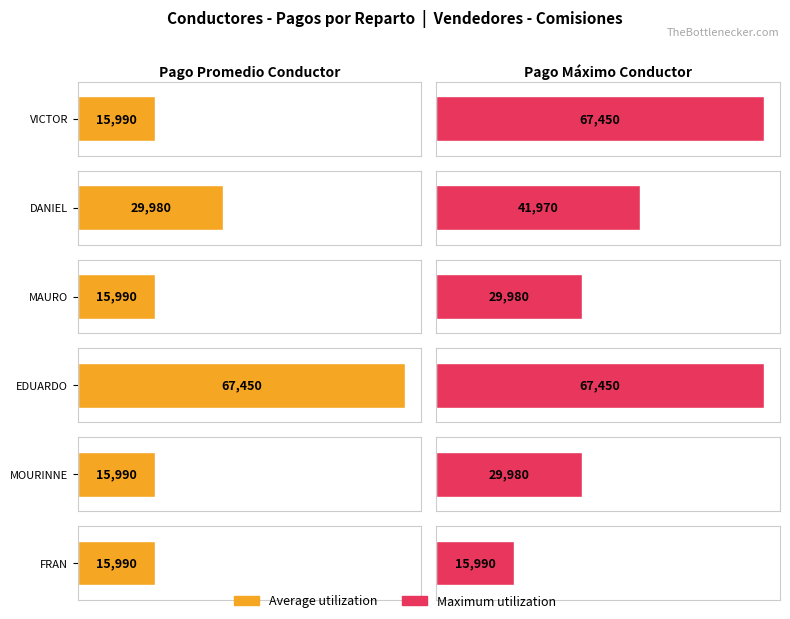

Where is Maximum utilization nearest to the value 41720?

DANIEL